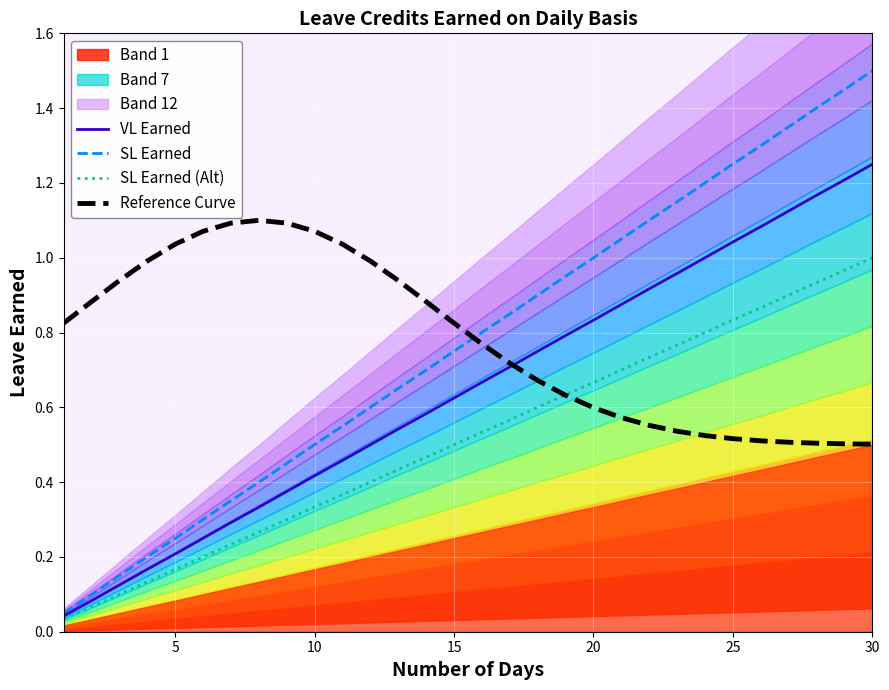

What is the value of the VL Earned point at the 28th from the left?

1.2